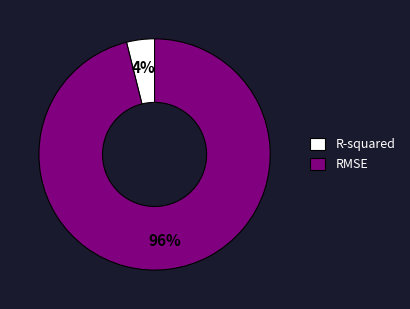

Count the number of slices in the pie.

2